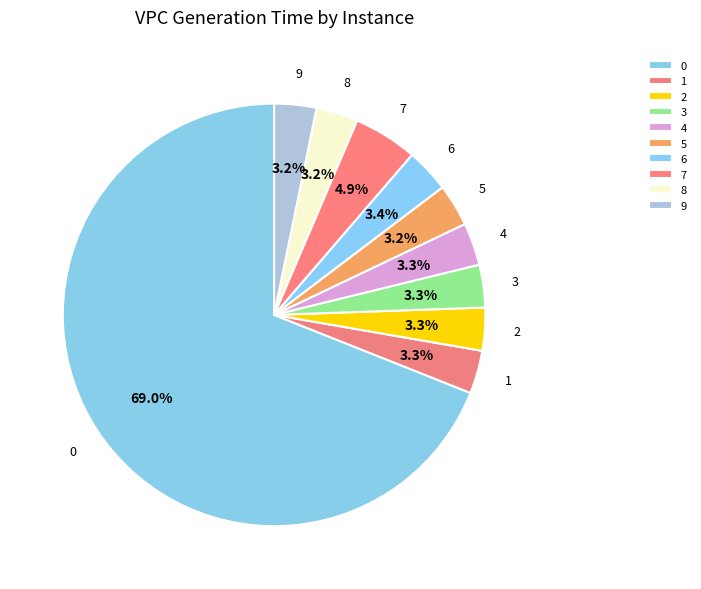

Is 0 the majority of the pie?

Yes